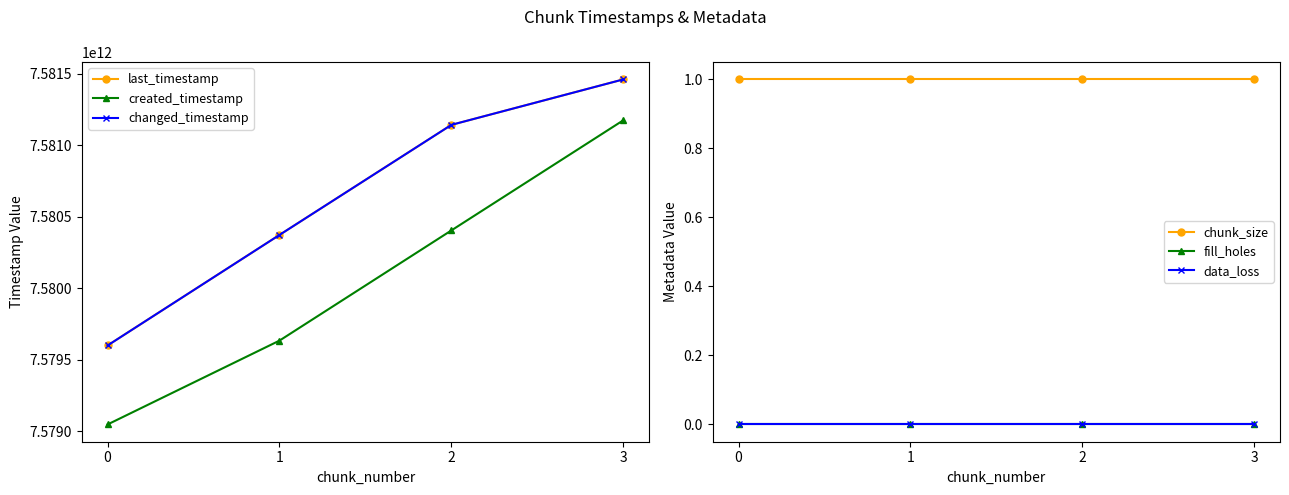

Reading right to left, transcribe all the data shown in this chart.

last_timestamp: 7581460413132	7581142575166	7580372987654	7579600019466
created_timestamp: 7581174583768	7580404534970	7579634016378	7579047681668
changed_timestamp: 7581460413132	7581142575166	7580372987654	7579600019466
chunk_size: 1	1	1	1
fill_holes: 0	0	0	0
data_loss: 0	0	0	0